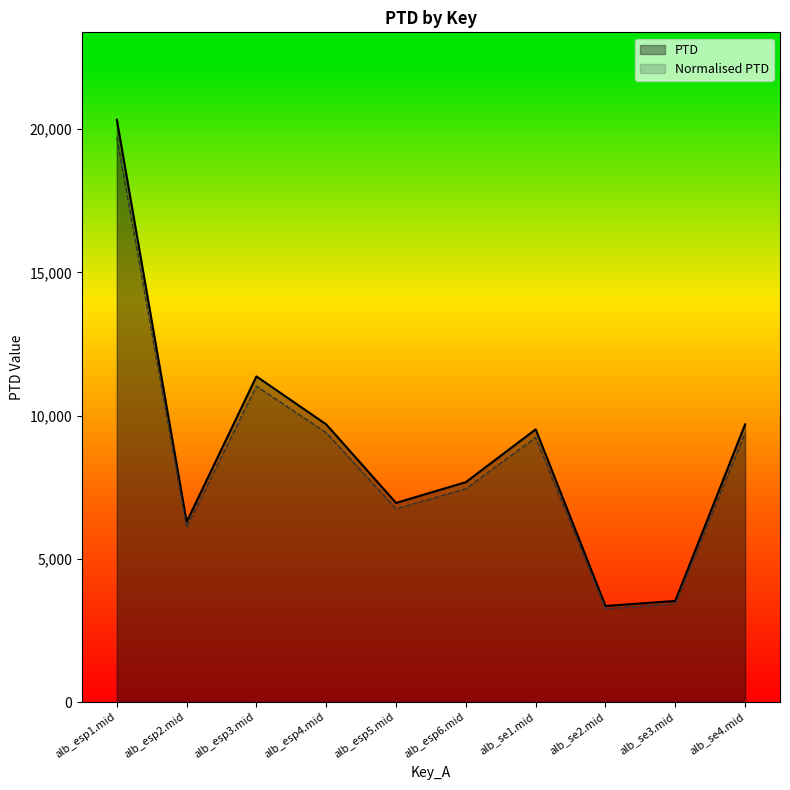

What is the value of the Normalised PTD point at the 7th from the left?

9235.2